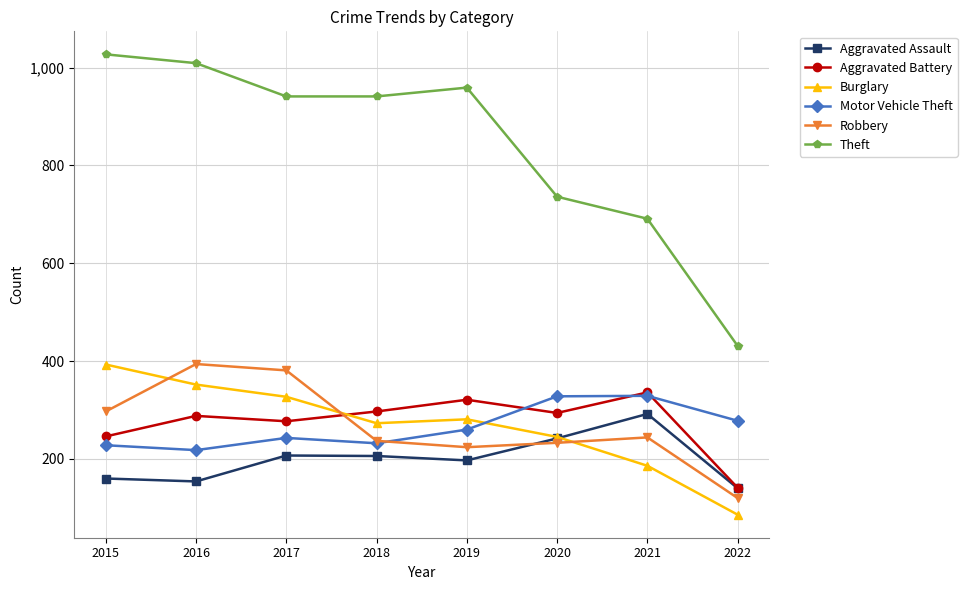

What is the approximate value of Aggravated Assault at 2017, to the nearest 10?

210